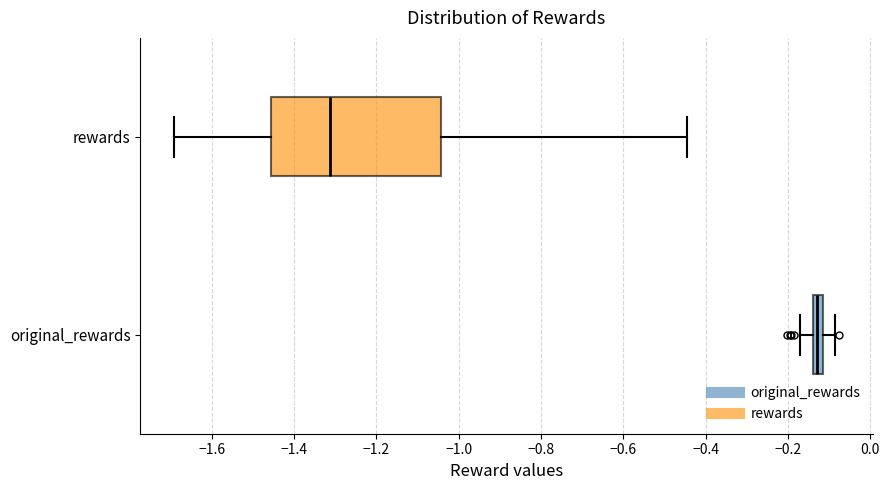

Which box has the furthest to the left median line?

rewards